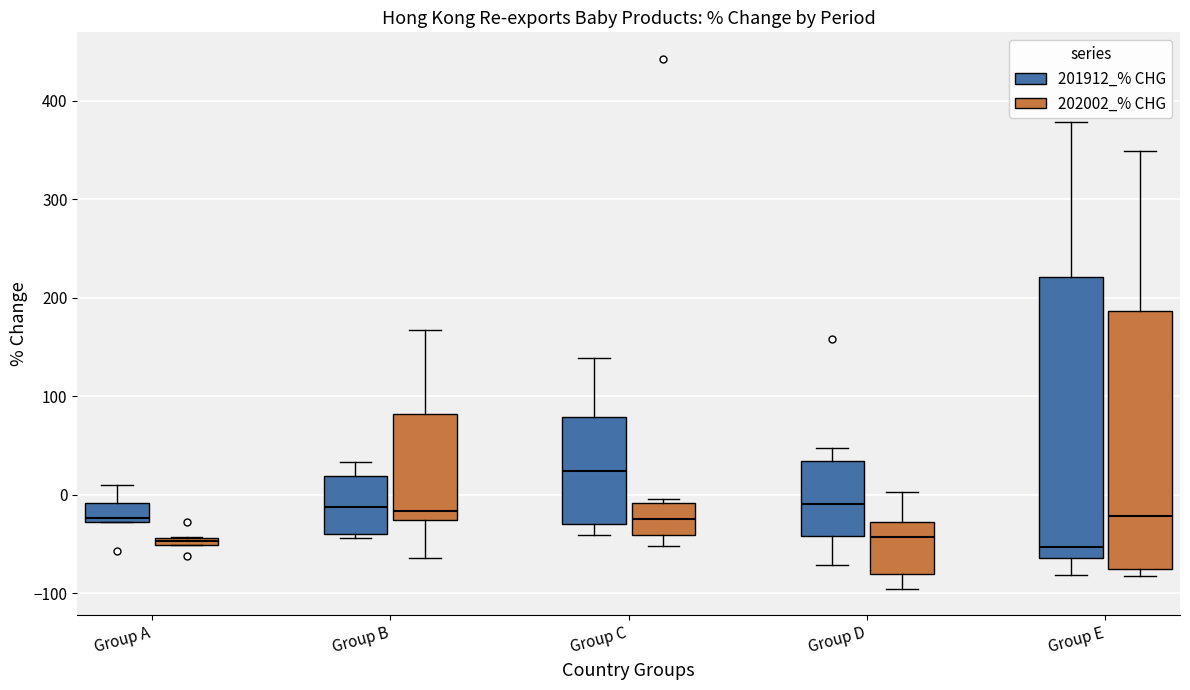

Comparing the boxes themselves (not the whiskers), which one is the tallest?

Group E (201912_% CHG)